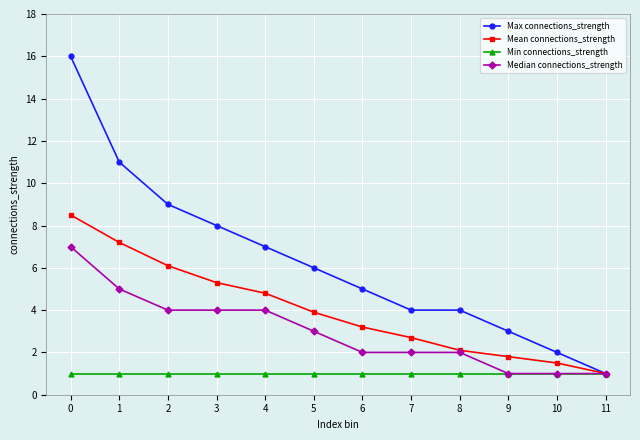

Reading left to right, list all the values displayed in this chart.

Max connections_strength: 16.0	11.0	9.0	8.0	7.0	6.0	5.0	4.0	4.0	3.0	2.0	1.0
Mean connections_strength: 8.5	7.2	6.1	5.3	4.8	3.9	3.2	2.7	2.1	1.8	1.5	1.0
Min connections_strength: 1.0	1.0	1.0	1.0	1.0	1.0	1.0	1.0	1.0	1.0	1.0	1.0
Median connections_strength: 7.0	5.0	4.0	4.0	4.0	3.0	2.0	2.0	2.0	1.0	1.0	1.0